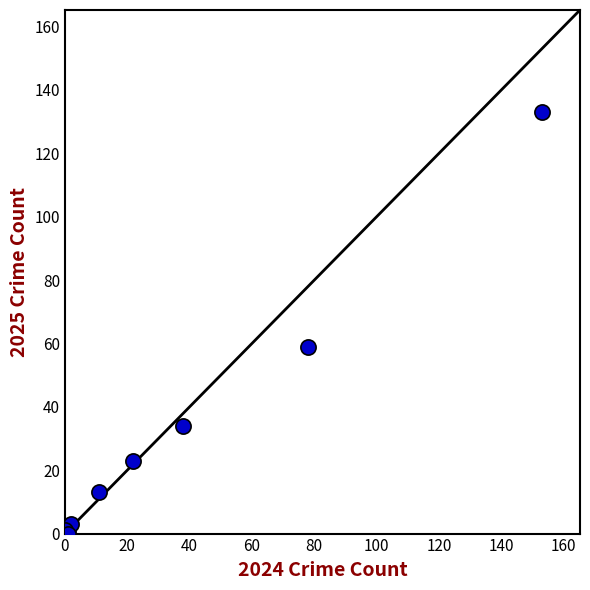

What Y value in the scatter plot is closest to 66?

59